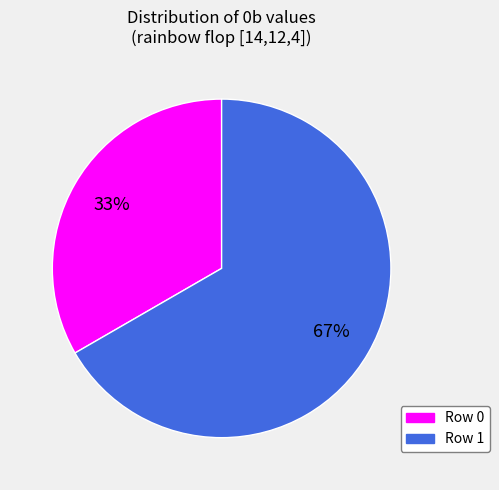

Rank the categories by value from lowest to highest.

Row 0, Row 1